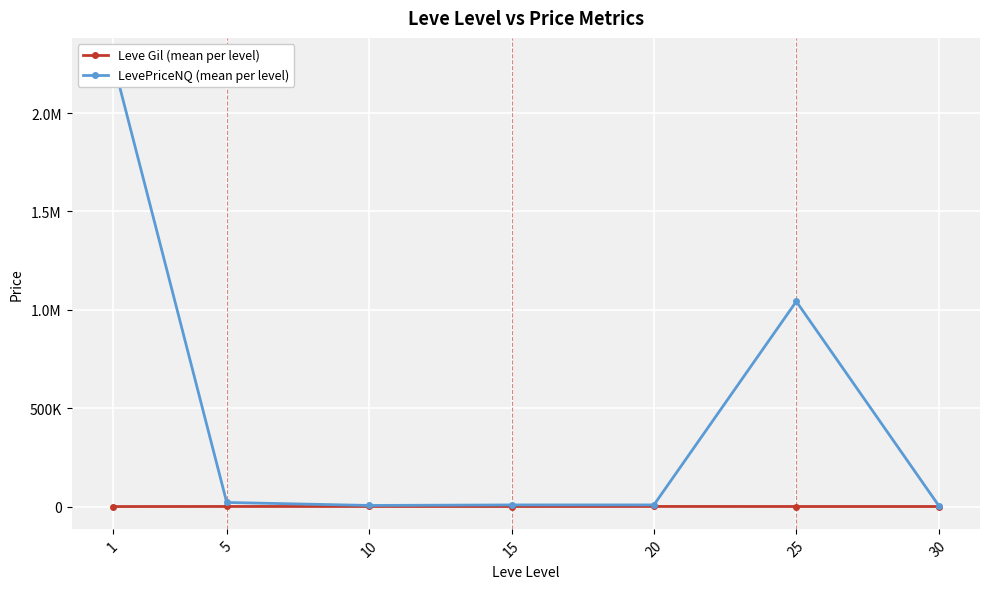

The LevePriceNQ (mean per level) series shows 1358207.0 at 1. True or false?

False